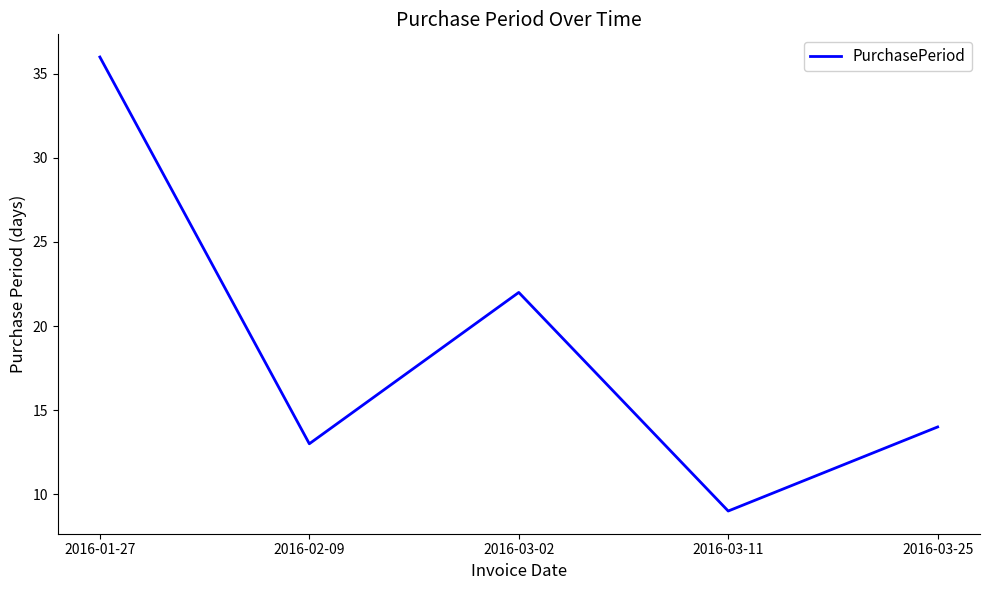

List the labels in order of value, largest first.

2016-01-27, 2016-03-02, 2016-03-25, 2016-02-09, 2016-03-11